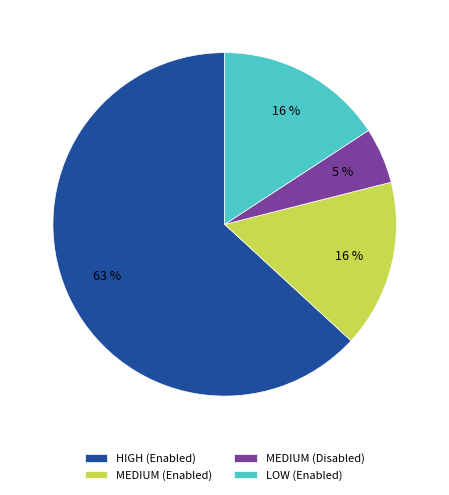

Is there any slice that represents more than half of the pie?

Yes